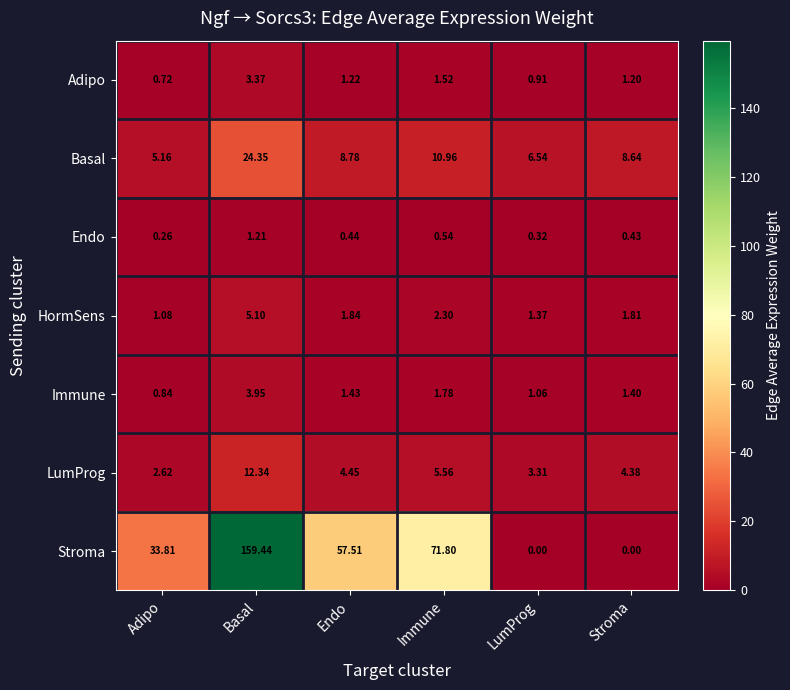

Which category has the lowest value in the HormSens series?

Adipo